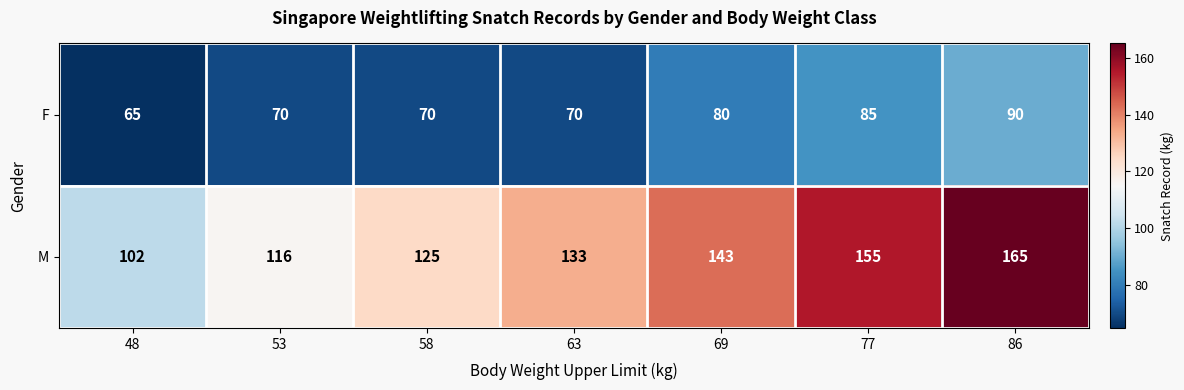

At which label is M closest to 133?

63